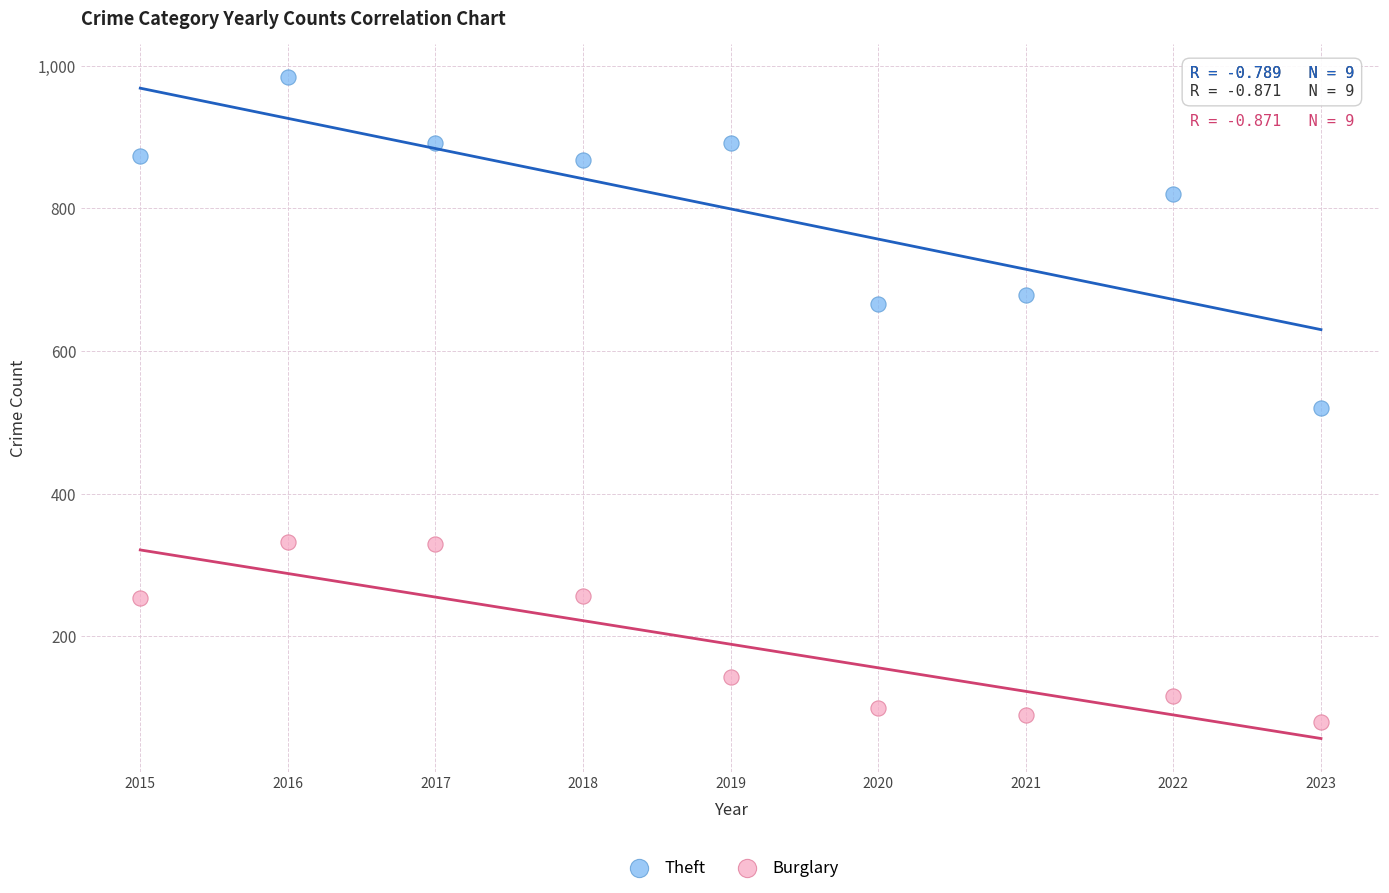

What are all the series names shown in the legend?

Theft, Burglary